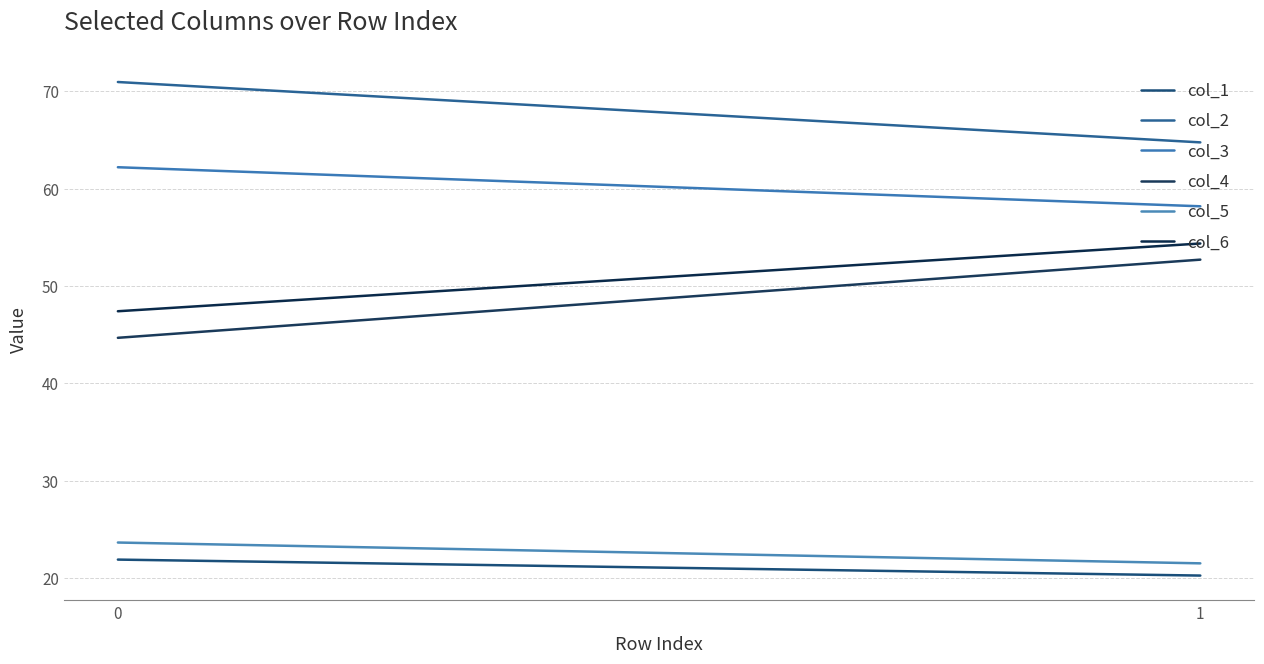

Which series has the widest spread of values?

col_4